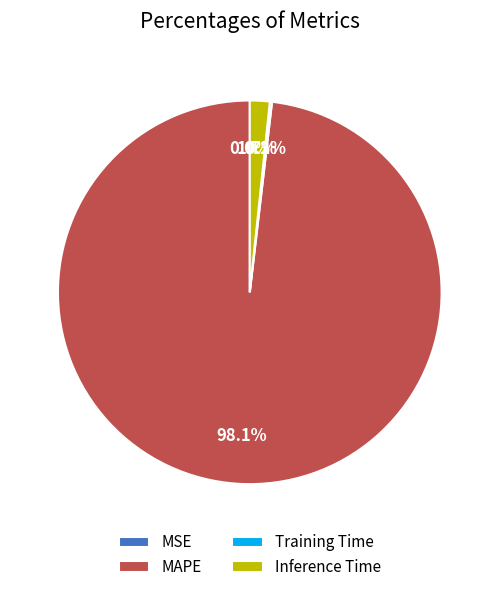

True or false: MAPE accounts for 98% of the total.

True